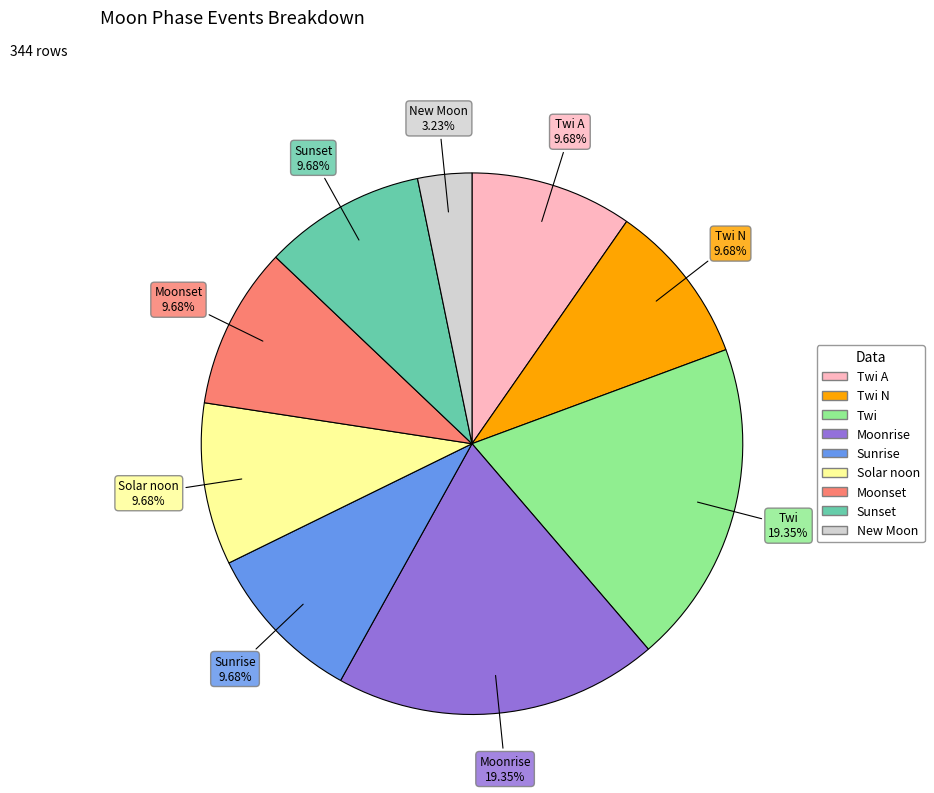

Does any single category account for the majority?

No